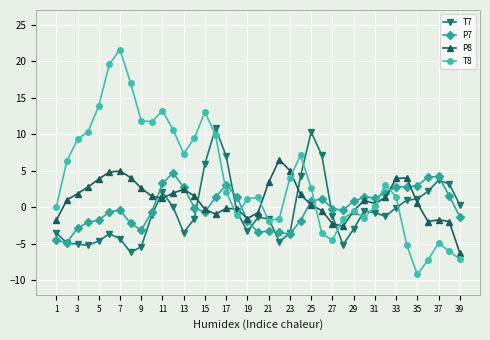

True or false: T8 and P7 cross at least once.

True